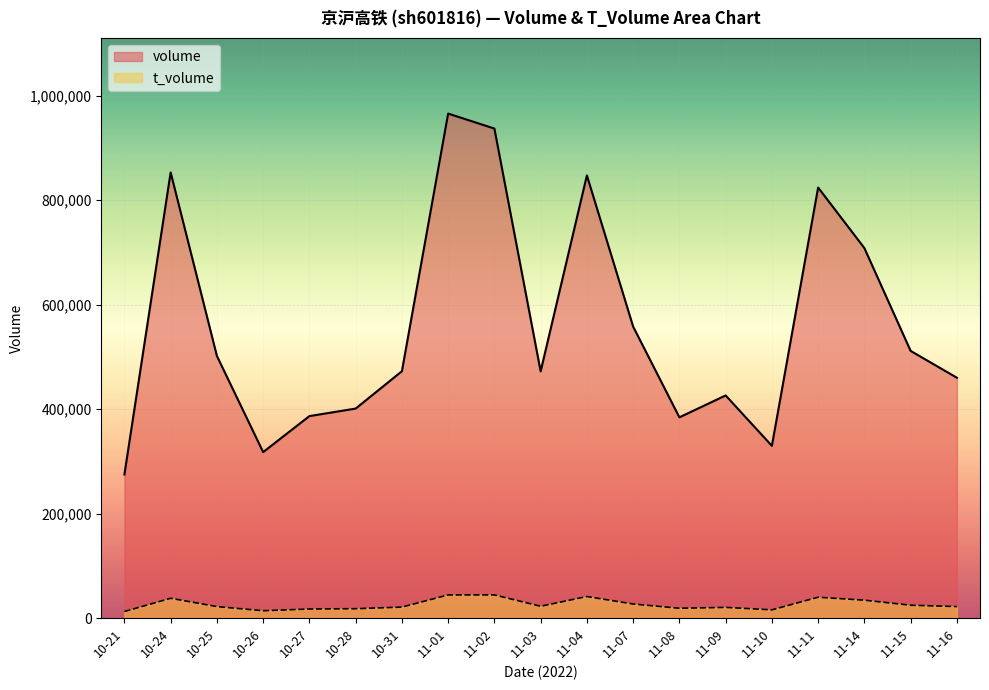

Reading left to right, list all the values displayed in this chart.

volume: 274748	853008	501720	317724	386608	401012	472501	965643	936962	472257	847252	557914	384245	426133	329691	824074	708213	511400	460040
t_volume: 12534	37882	22006	14070	17354	17955	20991	44301	44370	22581	41261	26944	18777	20467	15746	39879	34268	24601	21991